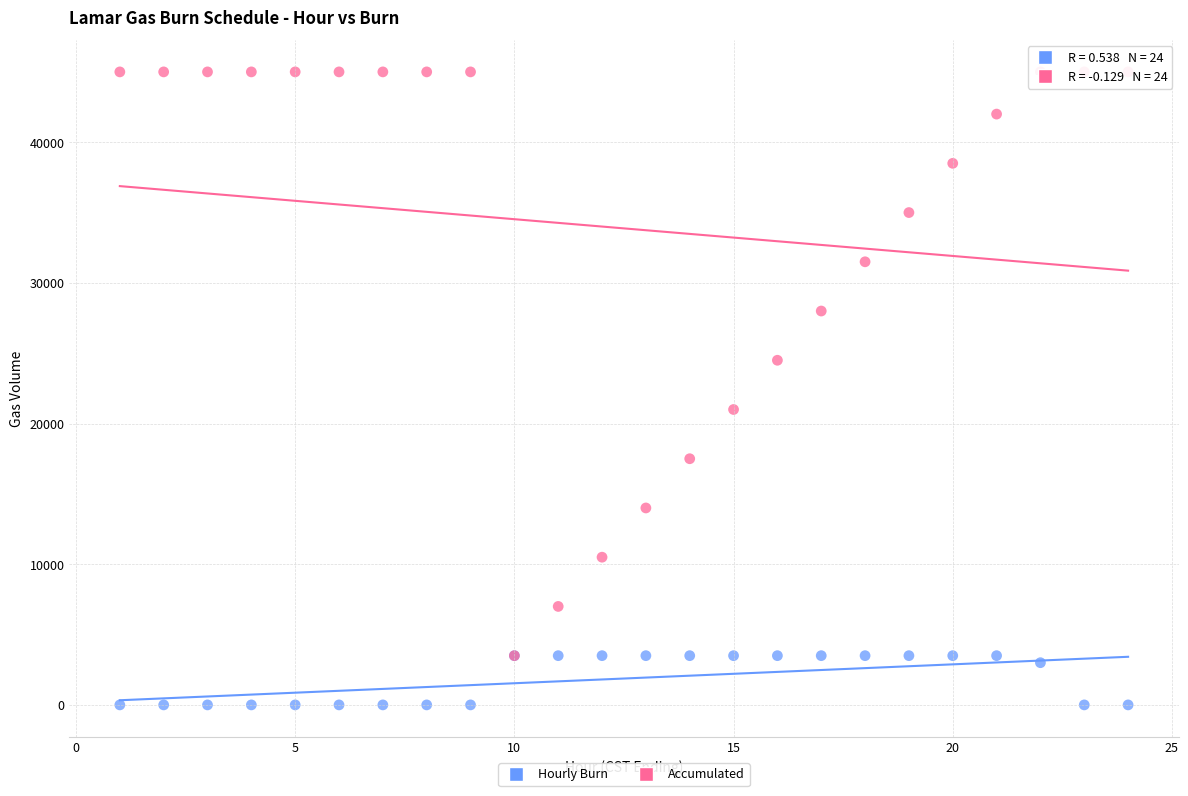

Across all series, what Y value is closest to 22500?

21000